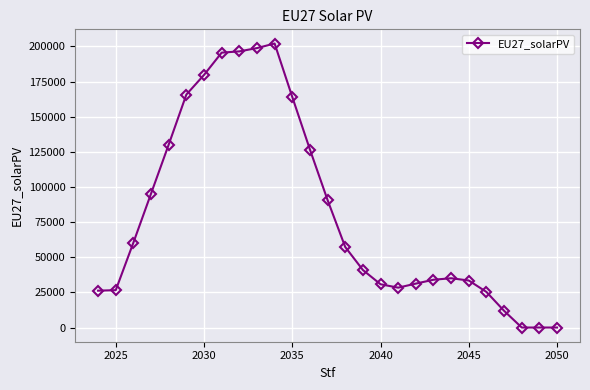

What is the value of the 21st point from the left?

35066.7